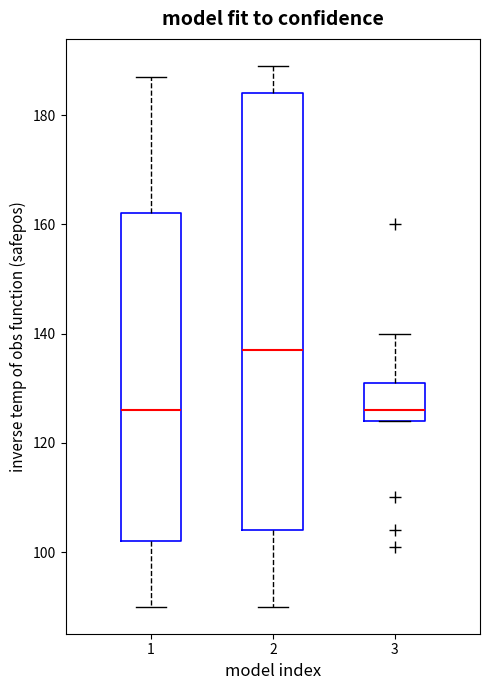

Reading left to right, read every box against the y-axis: the position of its median line, the range the box covers, and the ends of its whiskers. The values are not printed on the chart, so give them approximately, as read against the axis.

1: median 126, box 102 to 162, whiskers 90 to 188
2: median 138, box 104 to 184, whiskers 90 to 190
3: median 126, box 124 to 132, whiskers 124 to 140